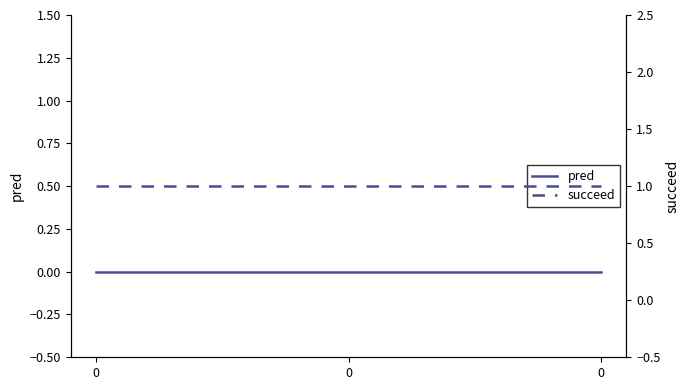

Is the value of succeed at 0 greater than the value of pred at 0?

Yes